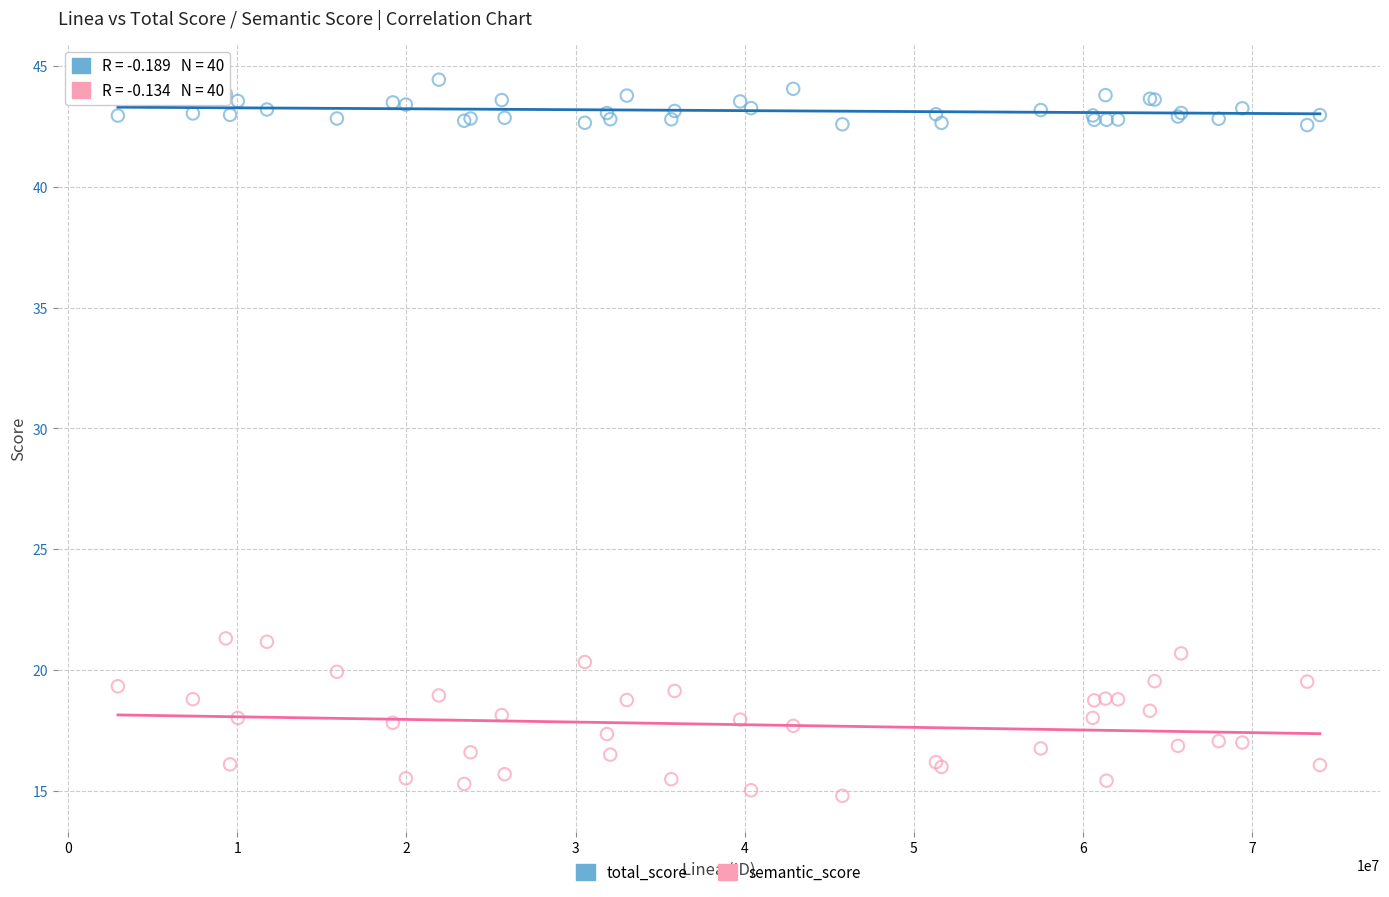

Which series contains the lowest Y value?

semantic_score